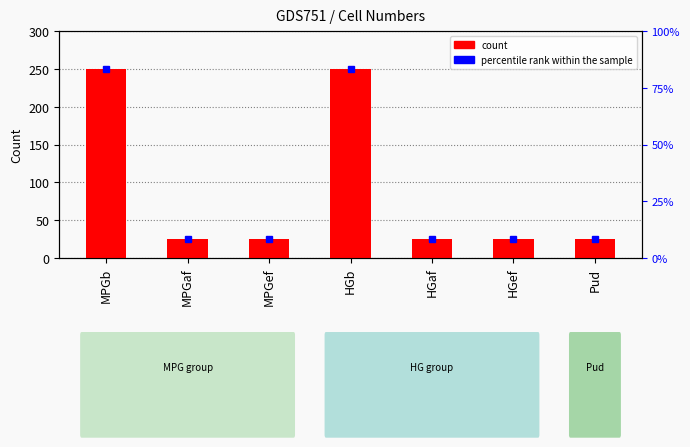

What is the sum of all values?

625